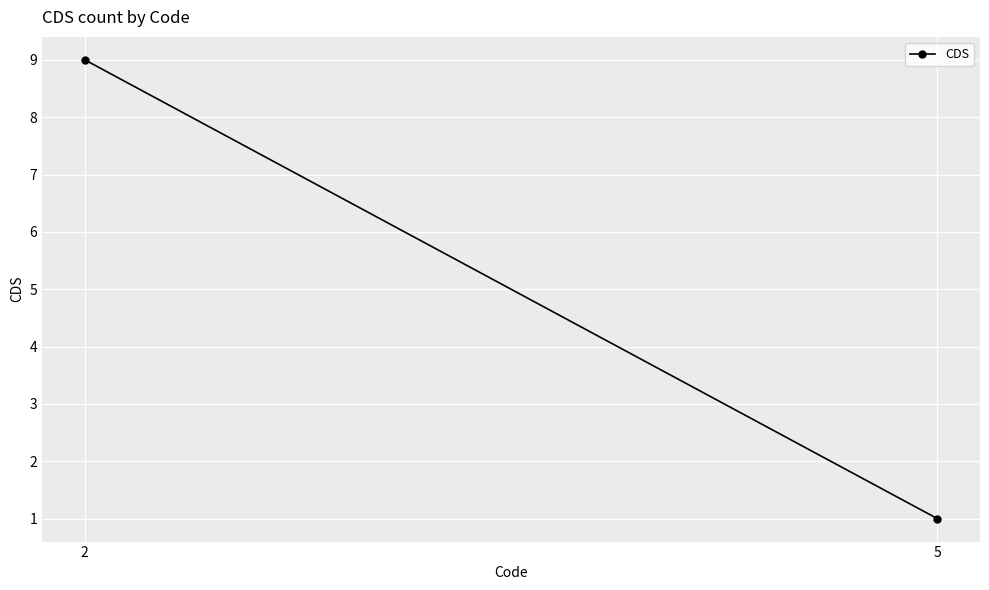

Reading left to right, transcribe all the data shown in this chart.

9	1